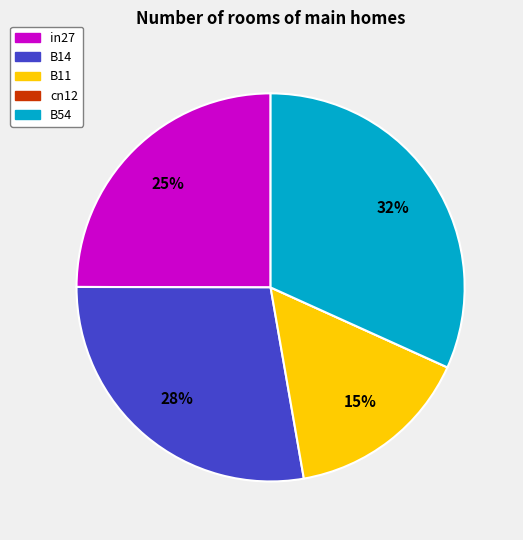

Combined, do B11 and B14 account for over 50%?

No